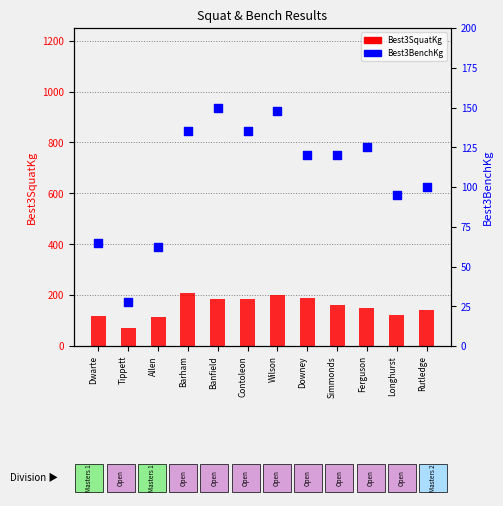

What are all the series names shown in the legend?

Best3SquatKg, Best3BenchKg